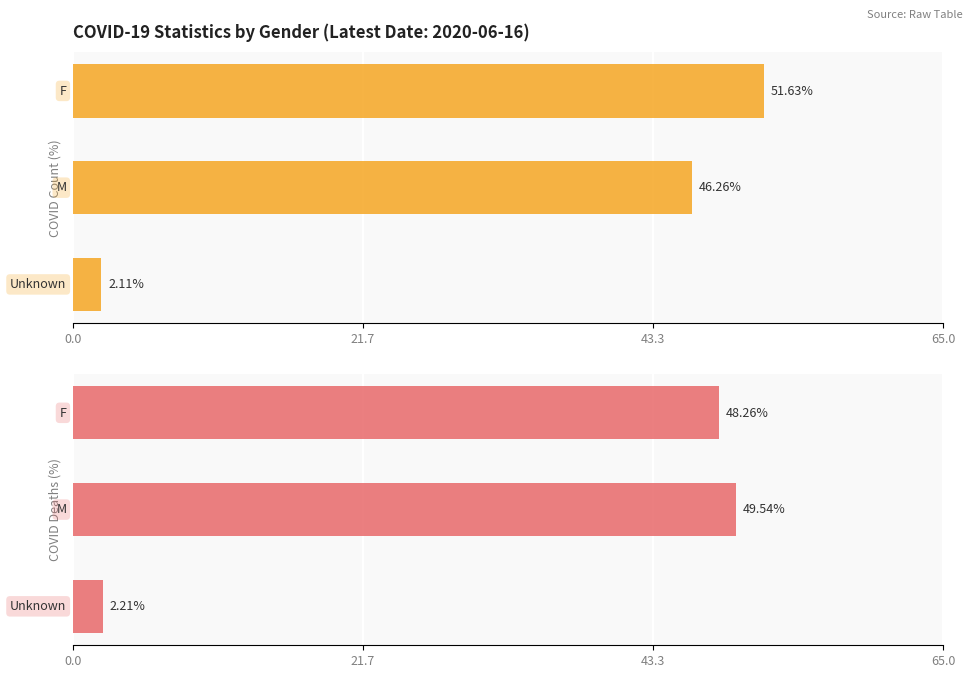

At how many categories does at least one series exceed 41?

2